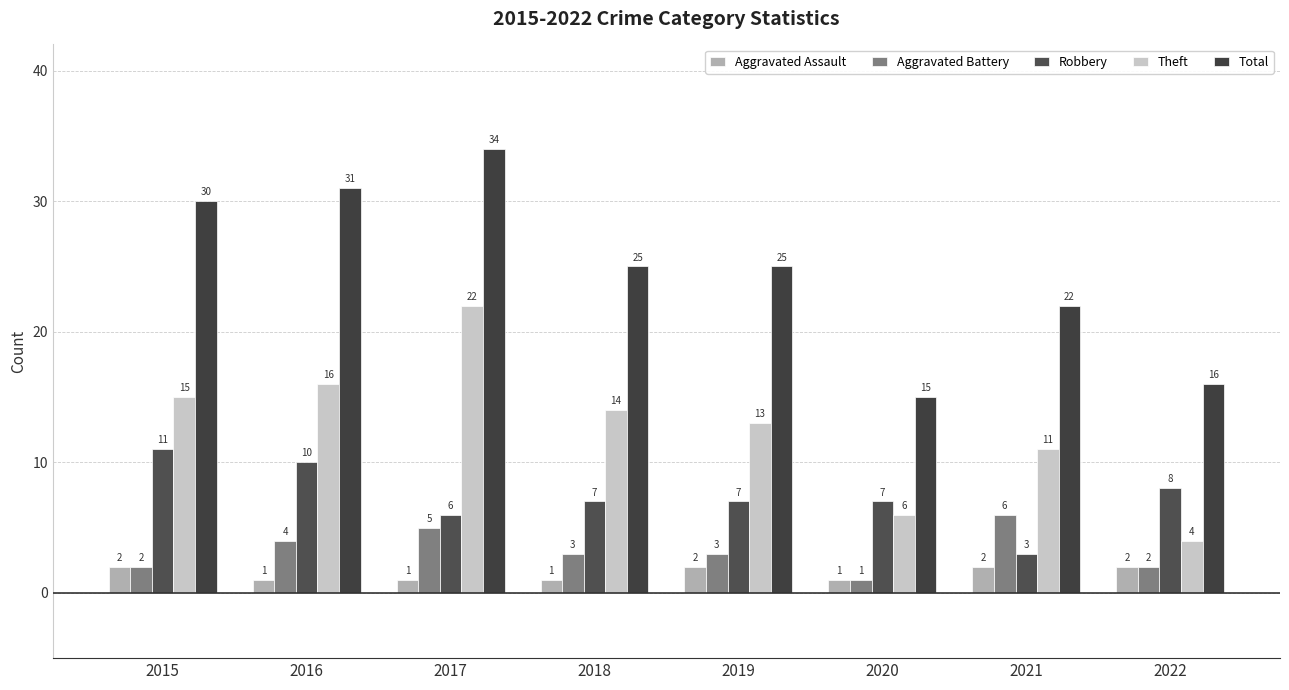

The Aggravated Battery series shows 1 at 2020. True or false?

True